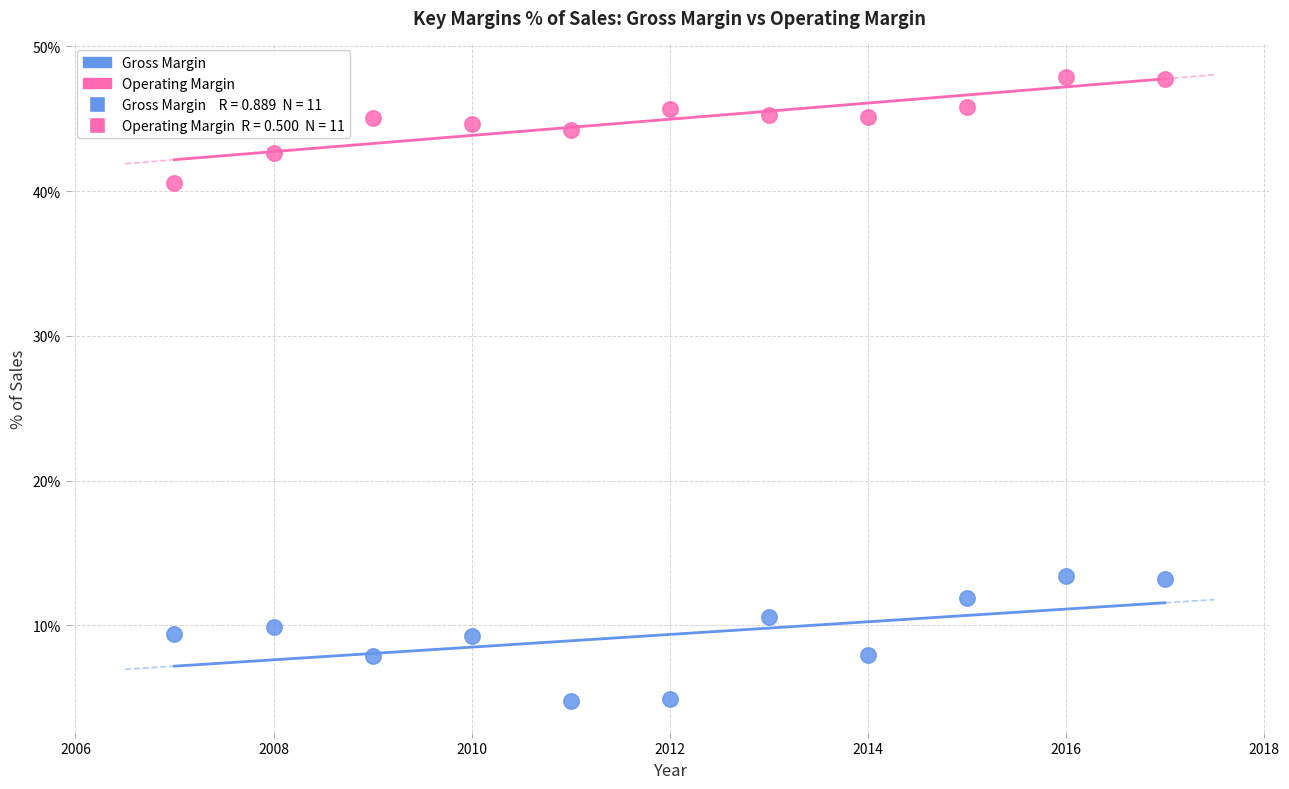

Across all data points, what is the range of X values (max minus min)?

10.0